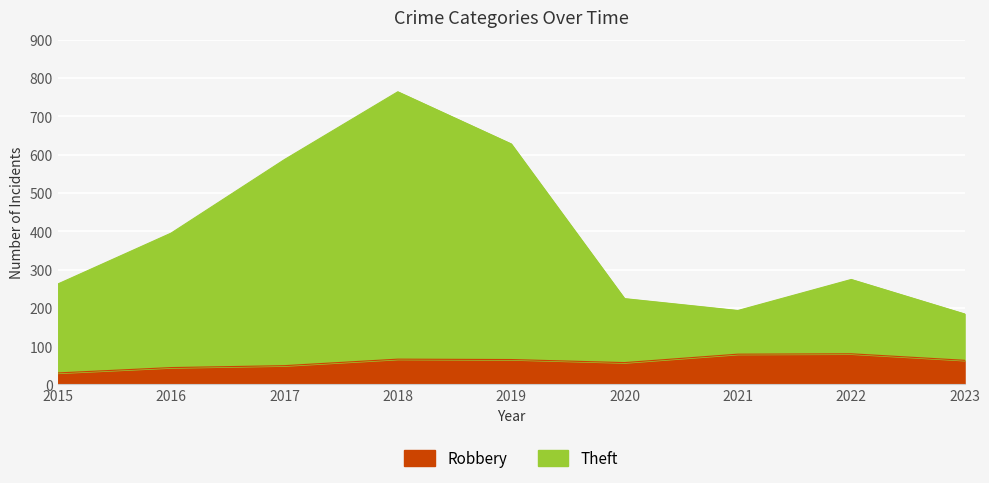

At 2019, list the series in order from smallest to largest.

Robbery, Theft